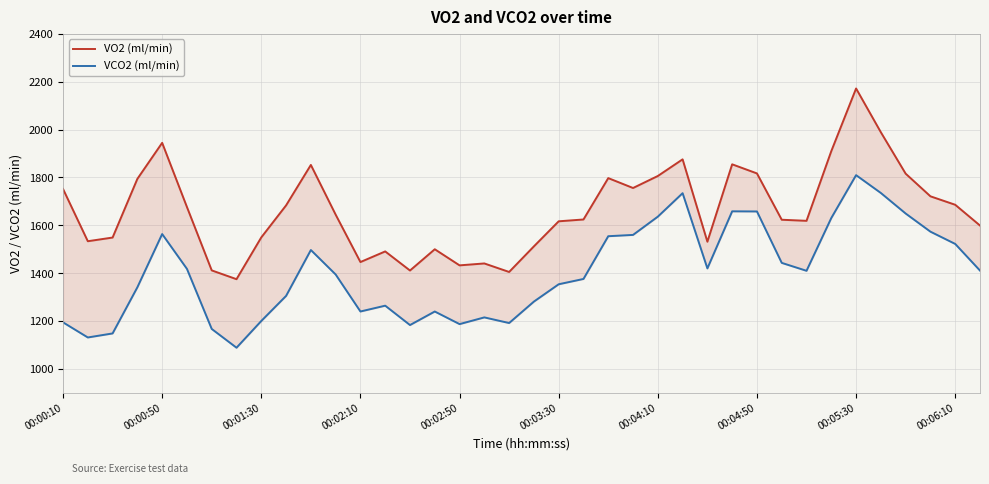

True or false: VO2 (ml/min) has a value of 2398.0 at 00:04:10.

False